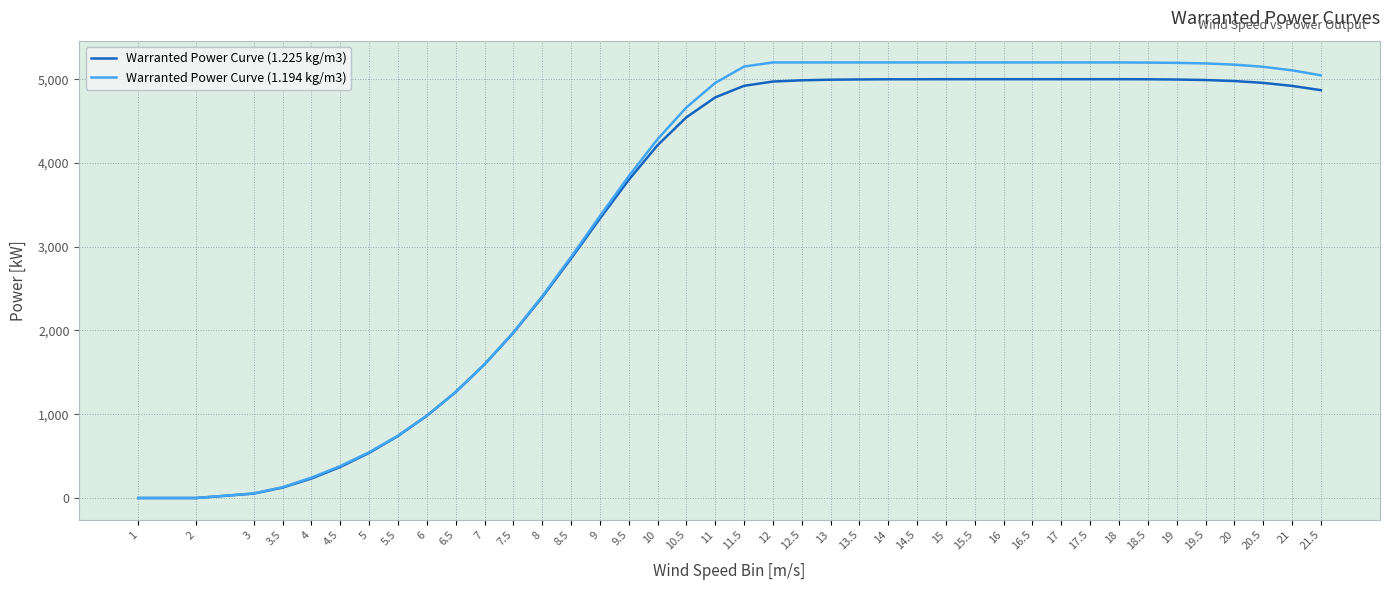

What is the greatest value displayed?

5200